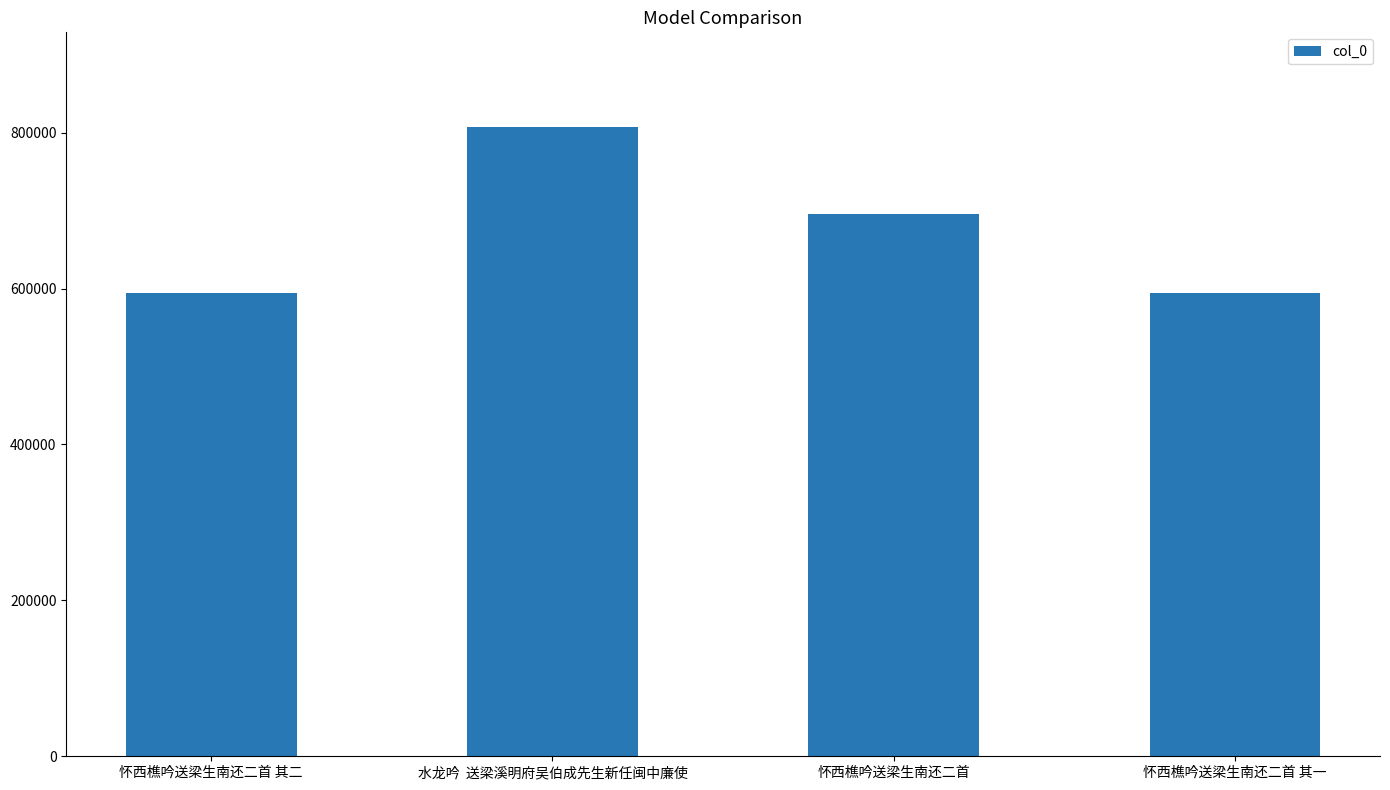

At which label is the value closest to 700677?

怀西樵吟送梁生南还二首